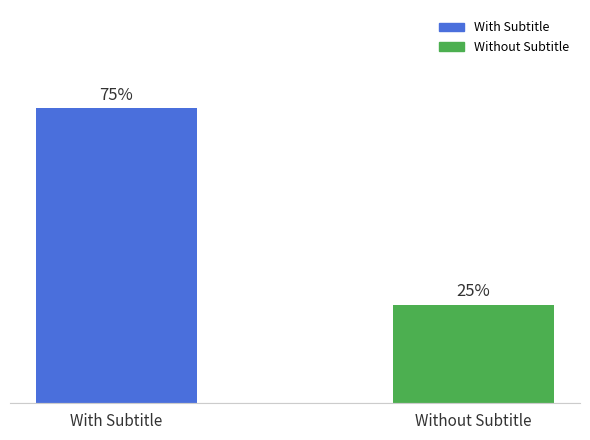

Which has a higher value, Without Subtitle or With Subtitle?

With Subtitle